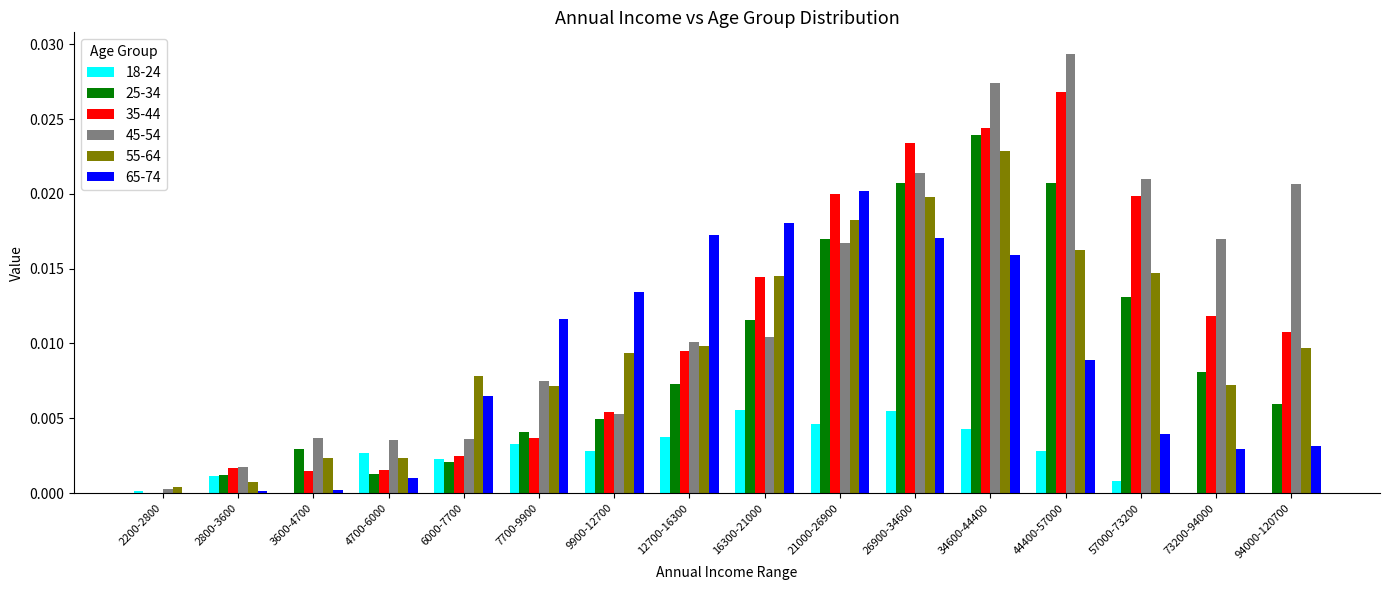

How many groups of bars are there?

16